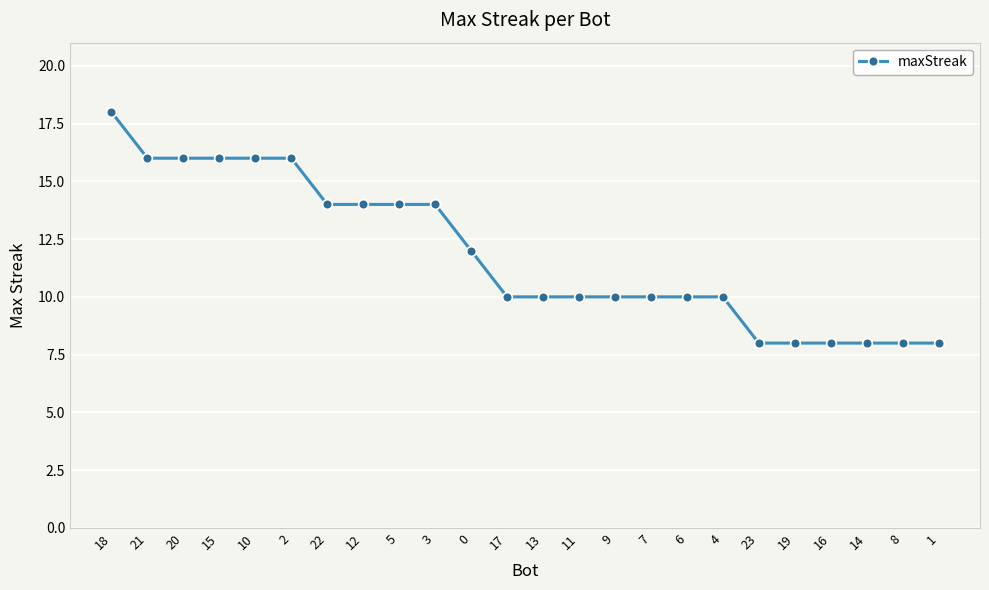

What position from the right is 18?

24